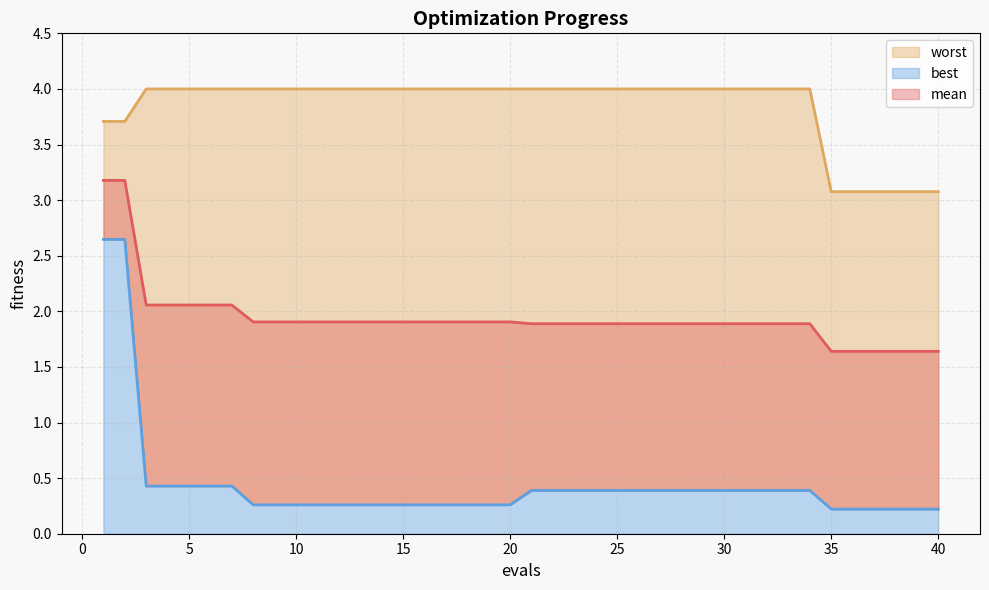

True or false: worst and best intersect in this chart.

False